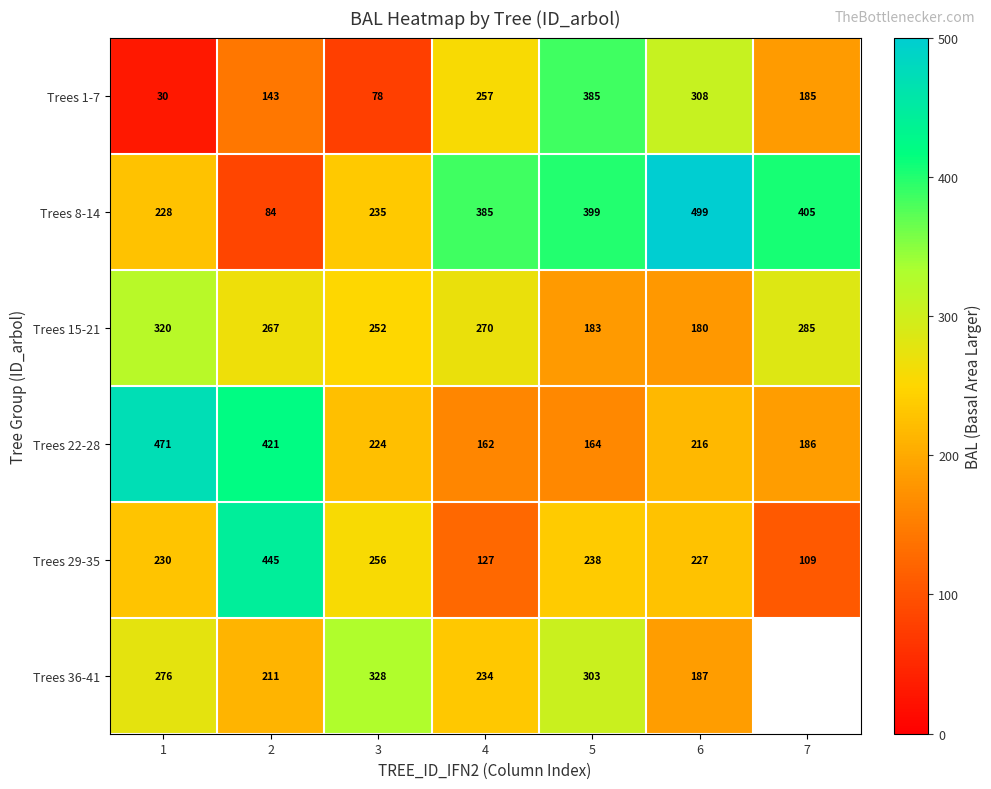

Is the value of Trees 1-7 at 5 greater than the value of Trees 8-14 at 3?

Yes